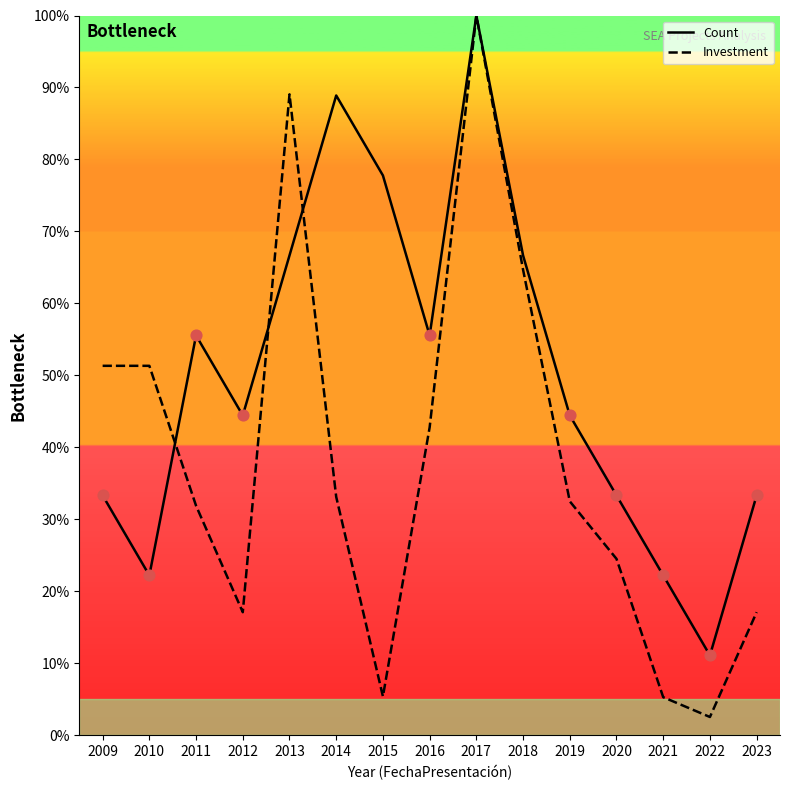

Is the value of Investment at 2014 greater than the value of Count at 2013?

No